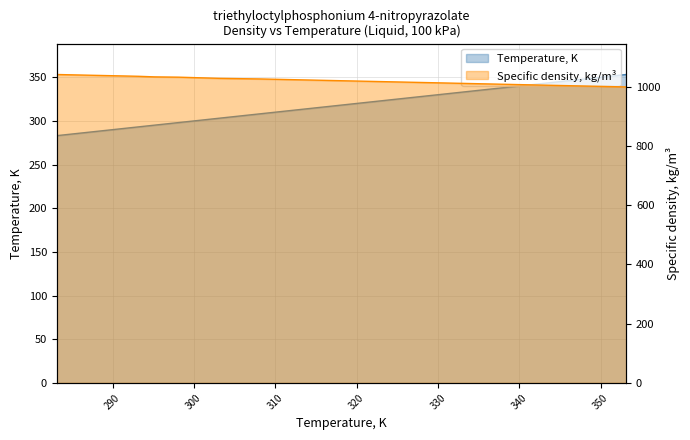

List the series in order of their peak value, highest first.

Specific density, kg/m3, Temperature, K